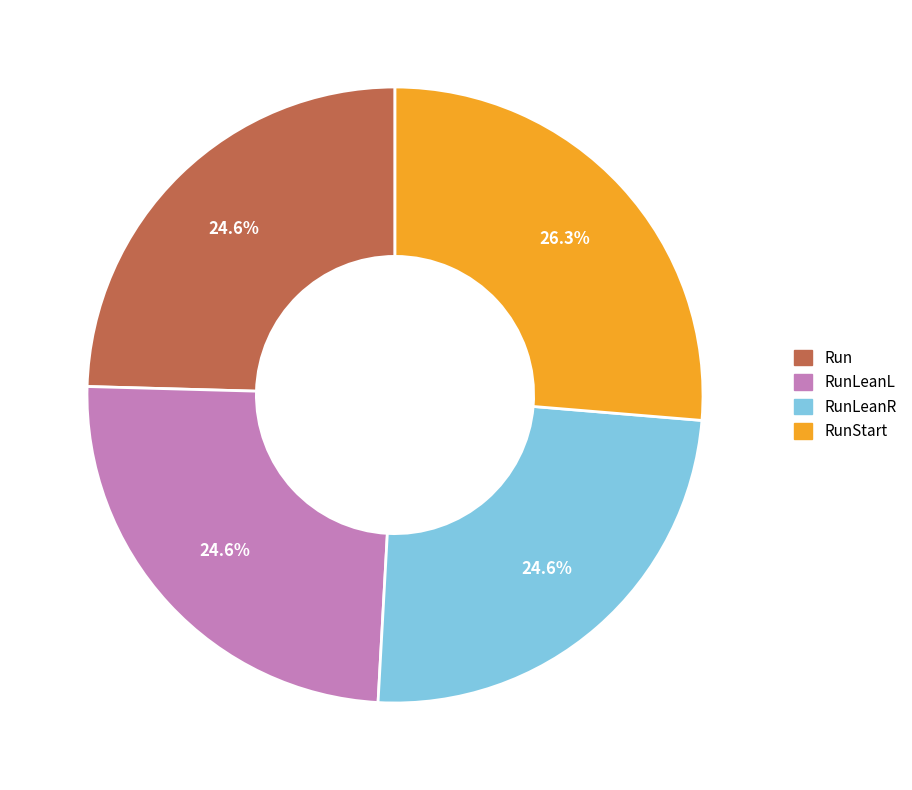

How many segments does this pie chart have?

4